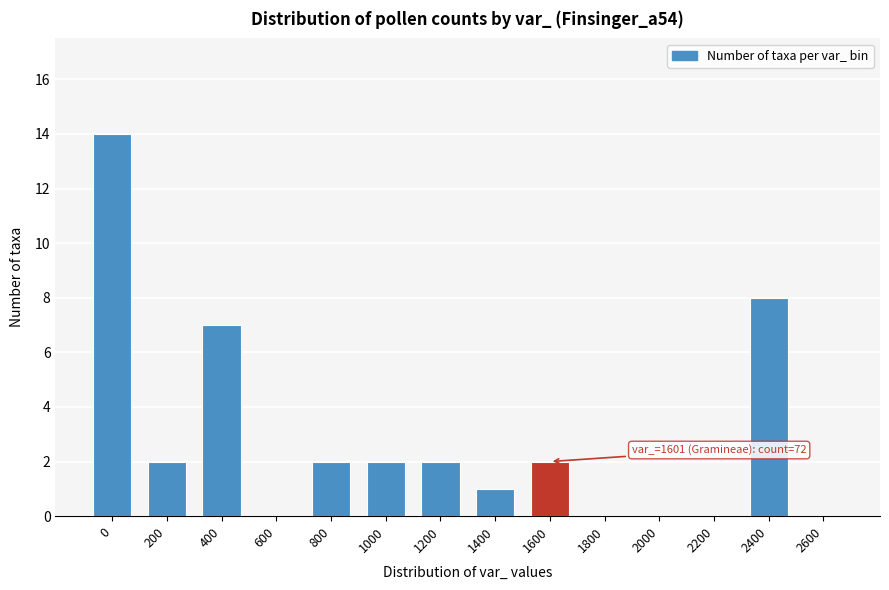

Reading right to left, list all the values displayed in this chart.

2600=0	2400=8	2200=0	2000=0	1800=0	1600=2	1400=1	1200=2	1000=2	800=2	600=0	400=7	200=2	0=14